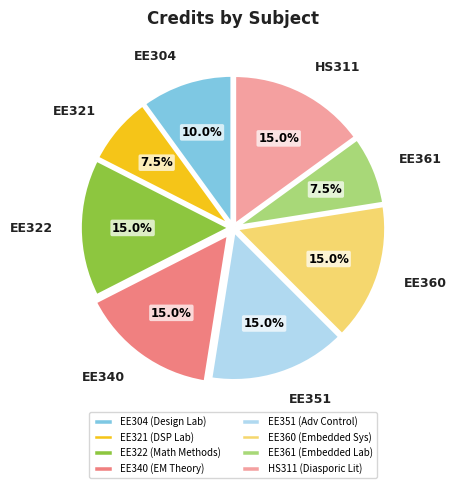

To the nearest percent, what is the combined percentage of EE361 and EE321?

15%